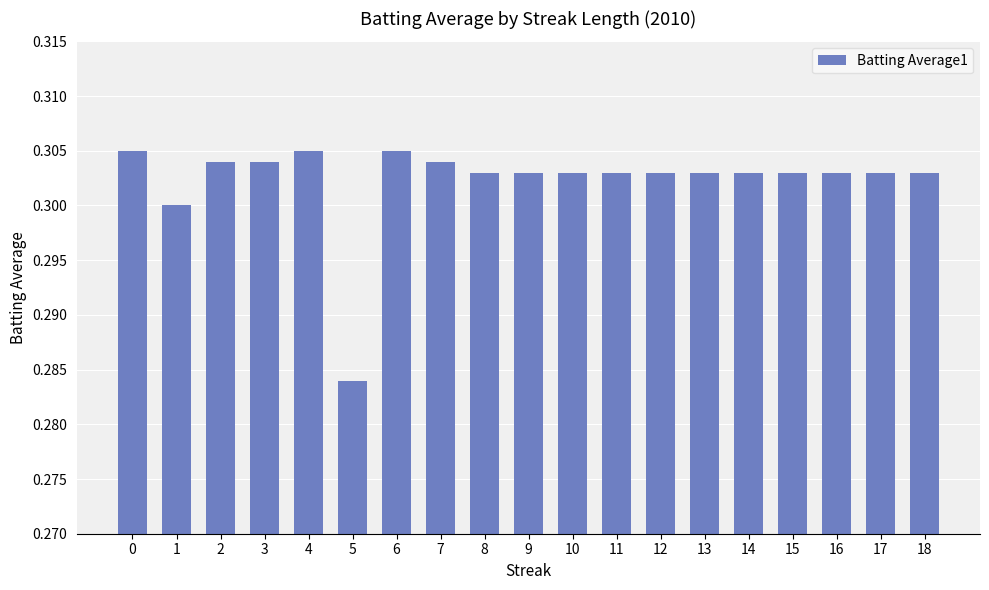

How many bars are there in total?

19